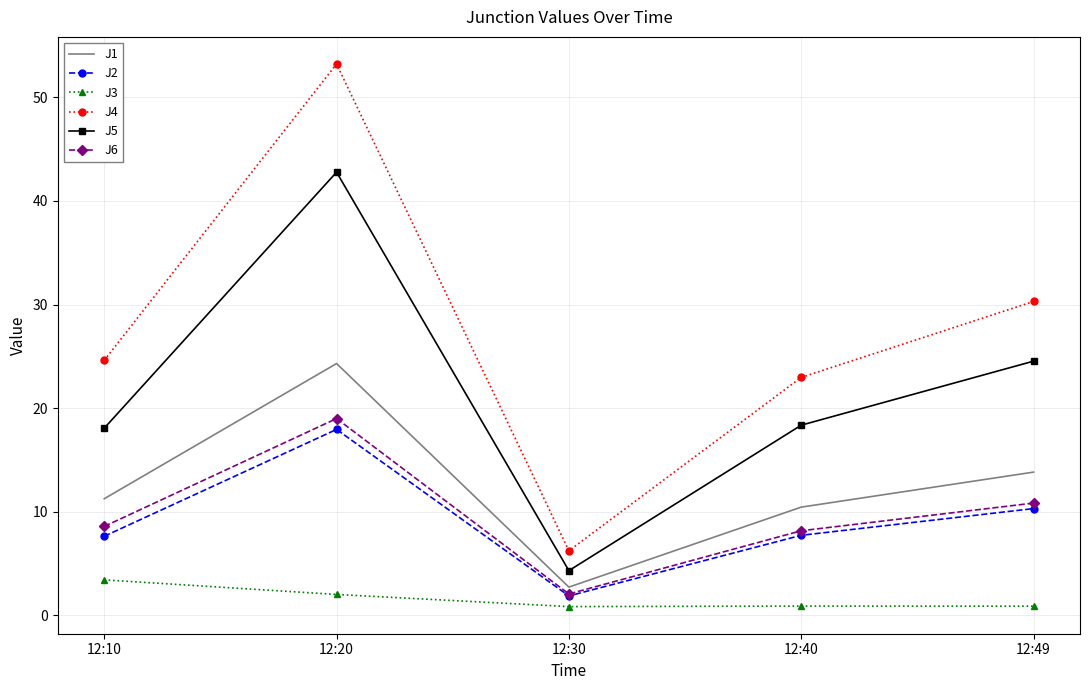

Which series has the widest spread of values?

J4